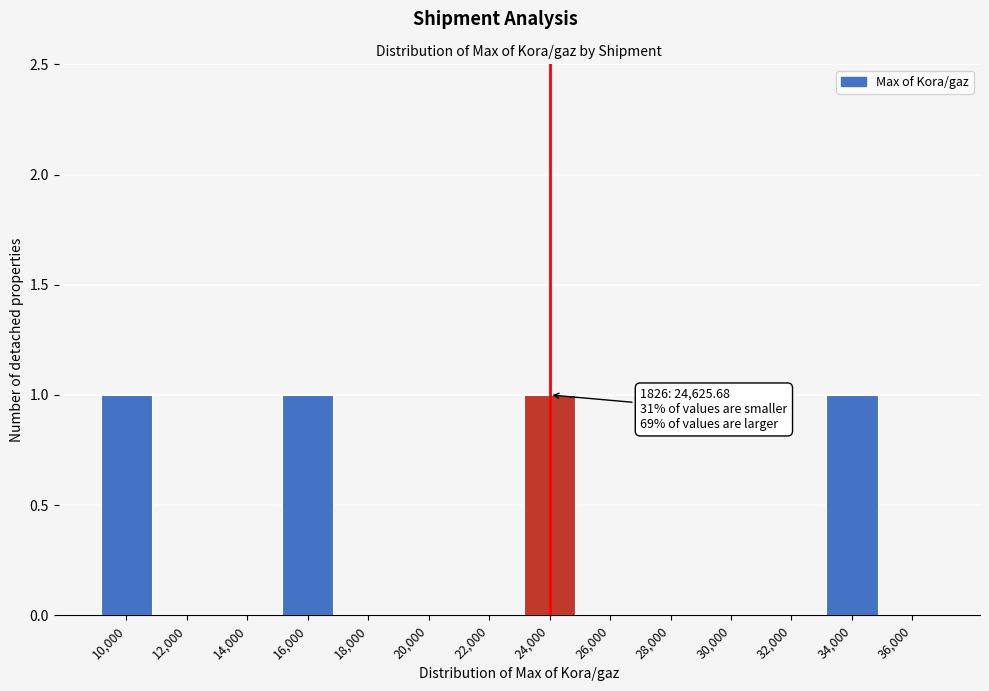

Reading left to right, what are all the values shown in this chart?

10,000=1	12,000=0	14,000=0	16,000=1	18,000=0	20,000=0	22,000=0	24,000=1	26,000=0	28,000=0	30,000=0	32,000=0	34,000=1	36,000=0